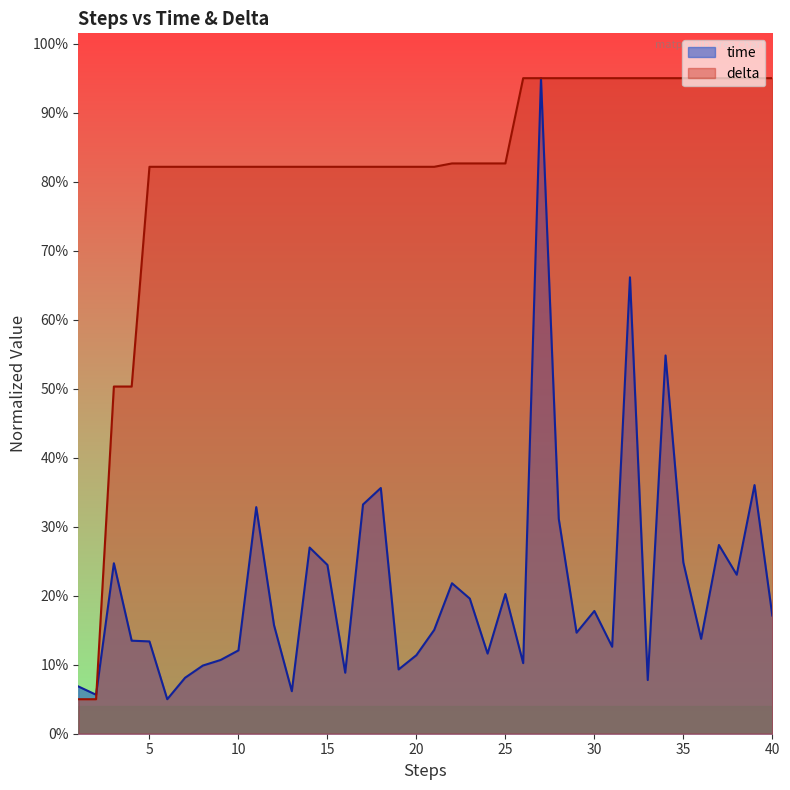

Where is delta nearest to the value 0?

1